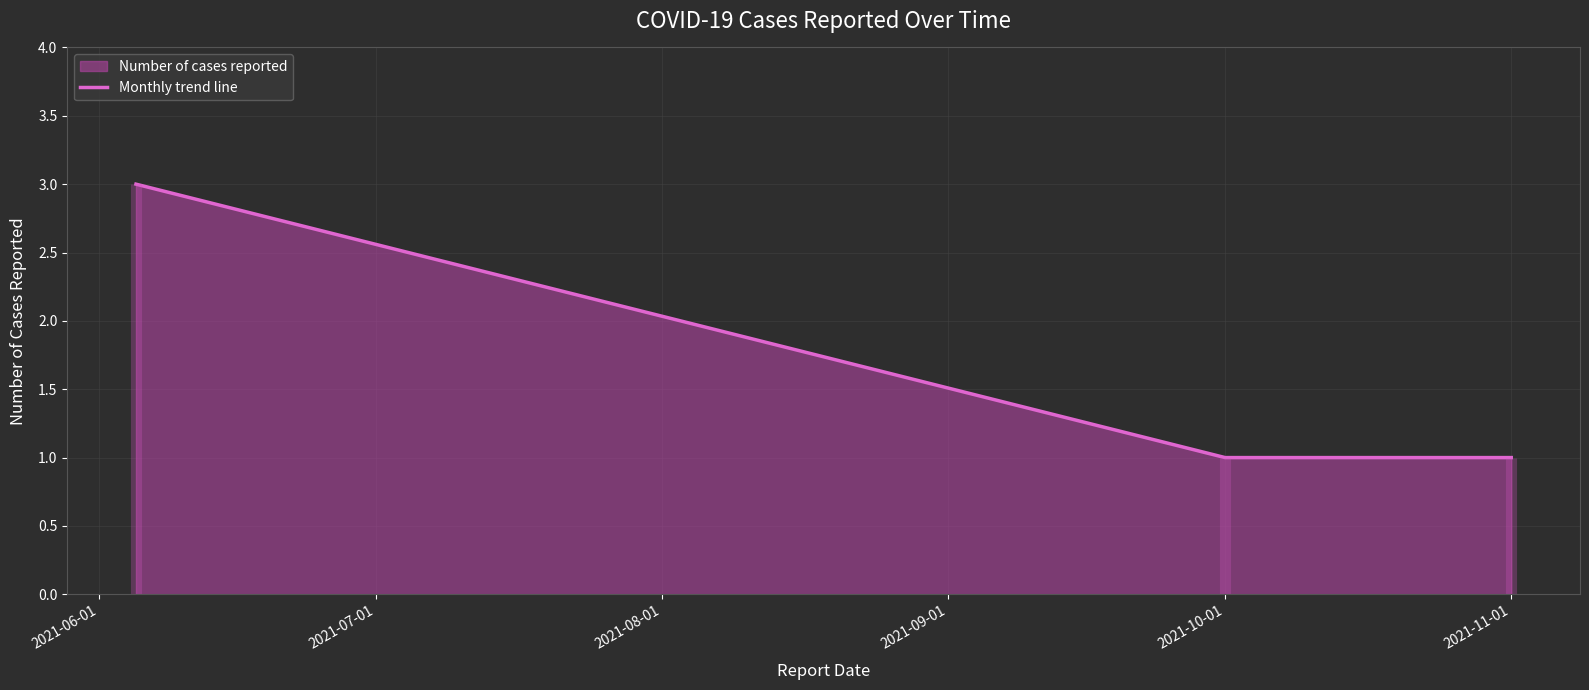

How many series are shown in this chart?

1